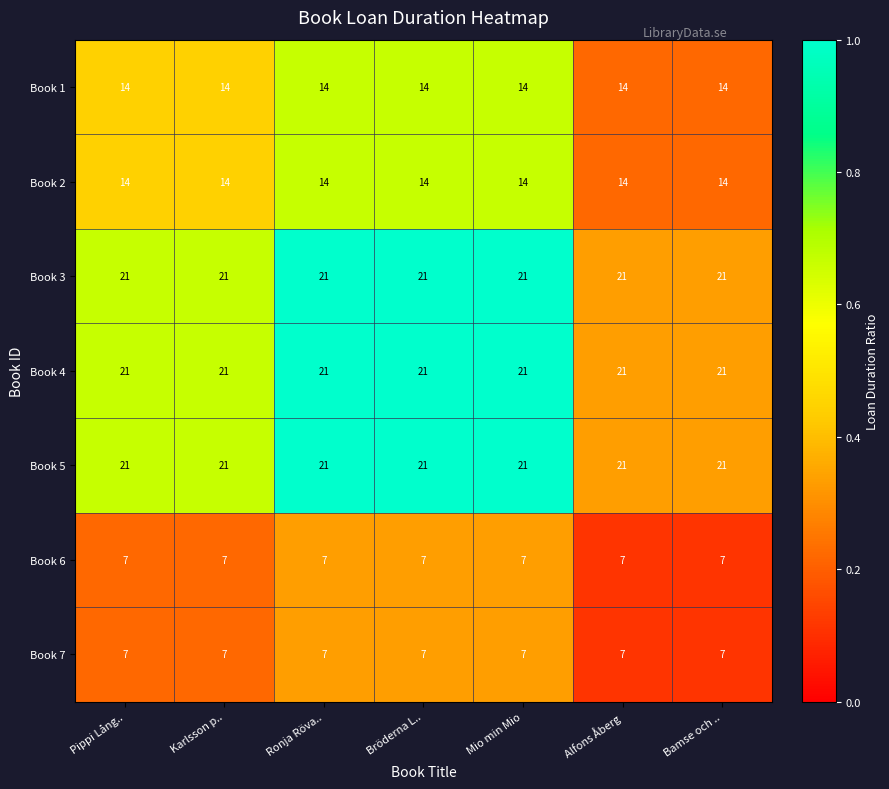

What is the average value of the Book 6 series?

7